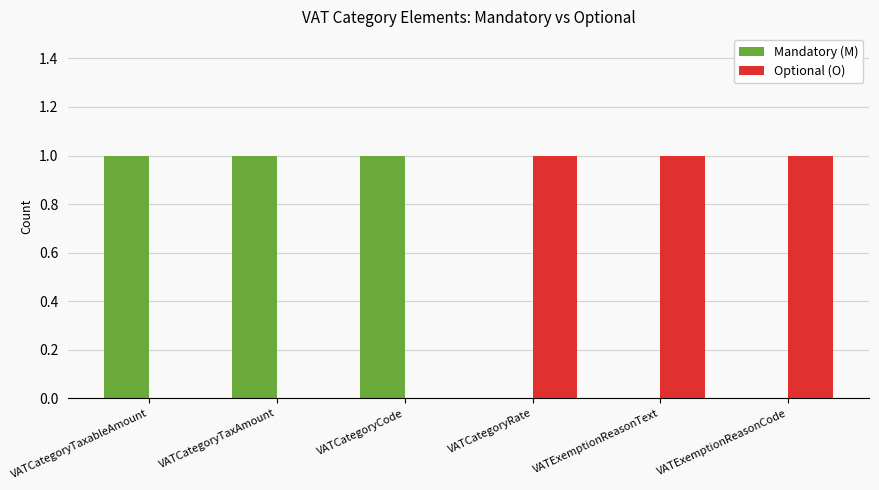

Is the value of Optional (O) at VATExemptionReasonCode greater than the value of Mandatory (M) at VATExemptionReasonText?

Yes